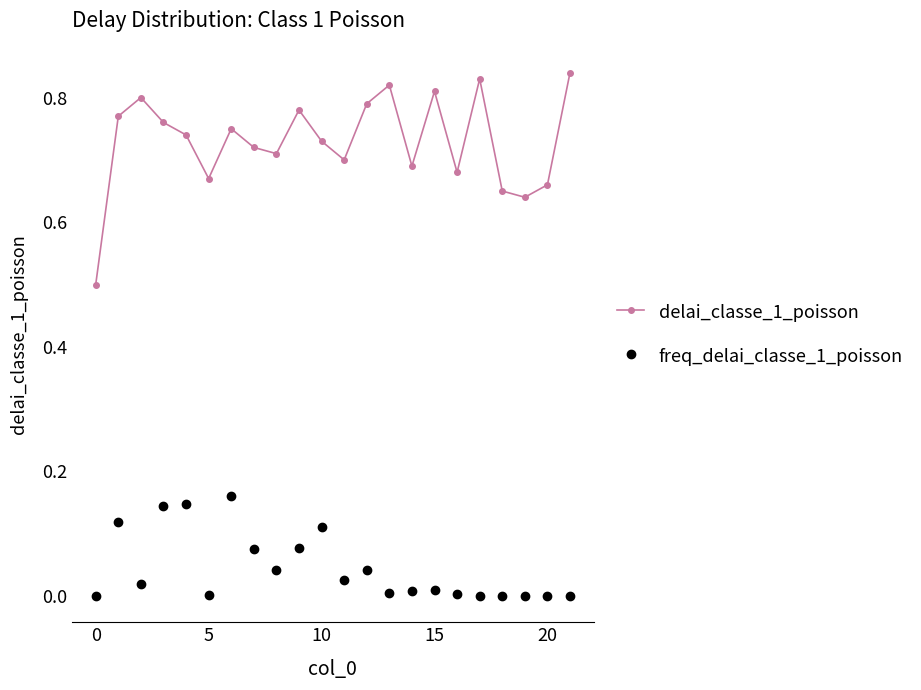

How many lines are shown in the chart?

2